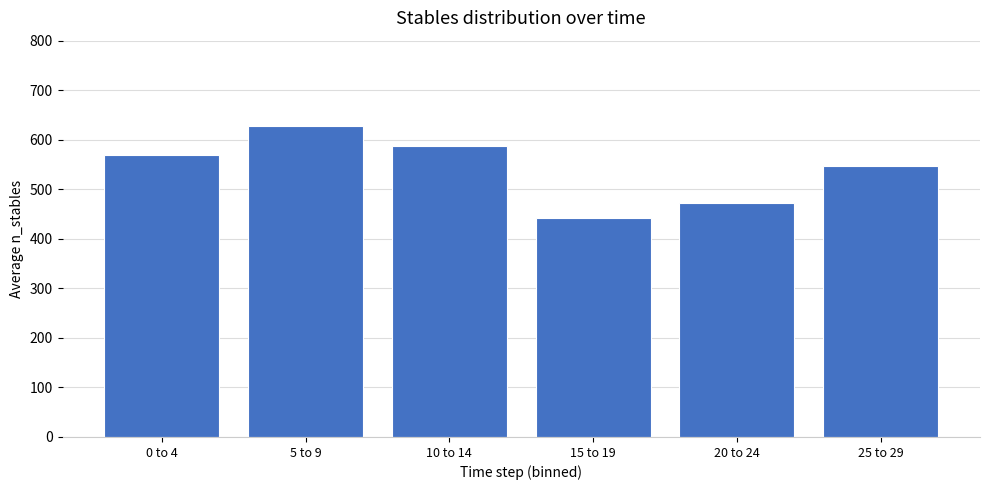

Rank the categories by value from lowest to highest.

15 to 19, 20 to 24, 25 to 29, 0 to 4, 10 to 14, 5 to 9